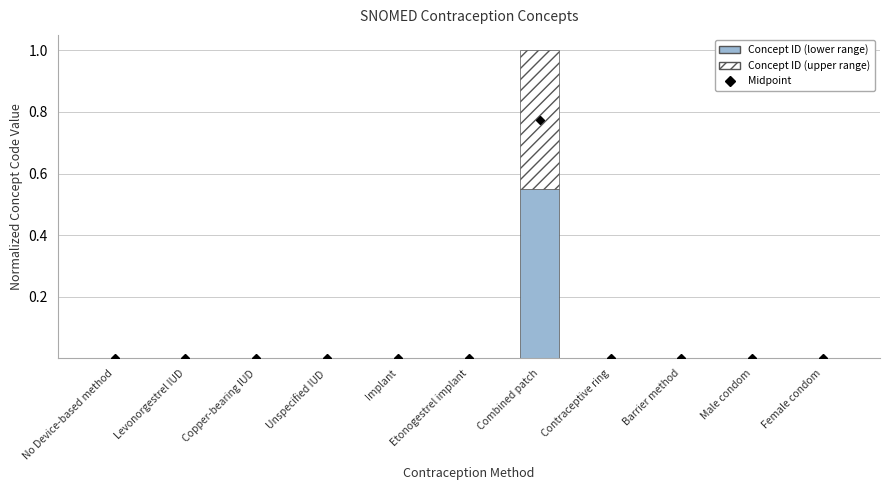

At which category is the sum across all series the highest?

Combined patch